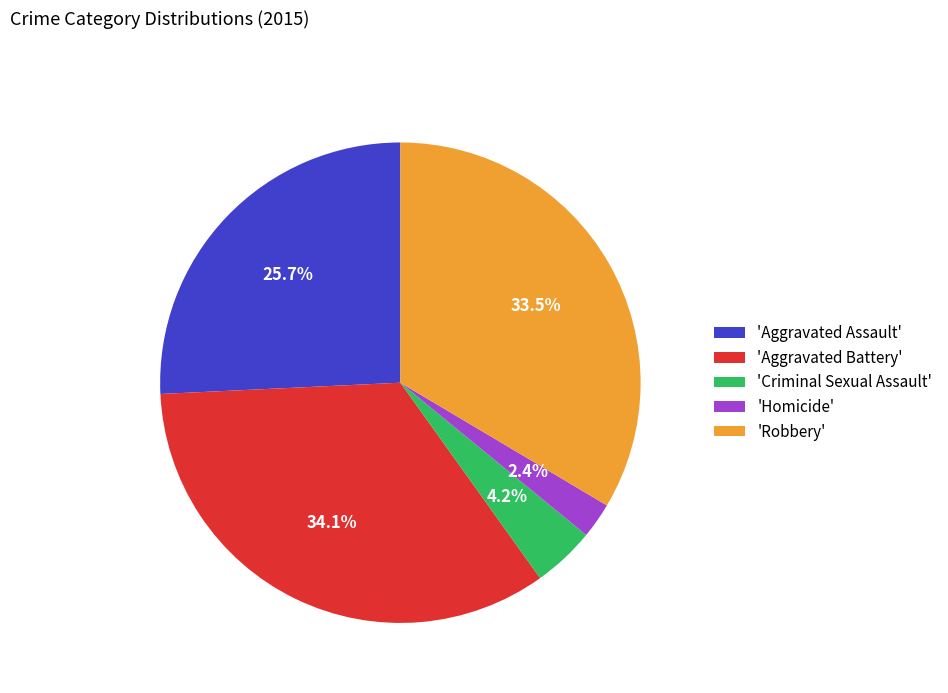

Count the number of slices in the pie.

5